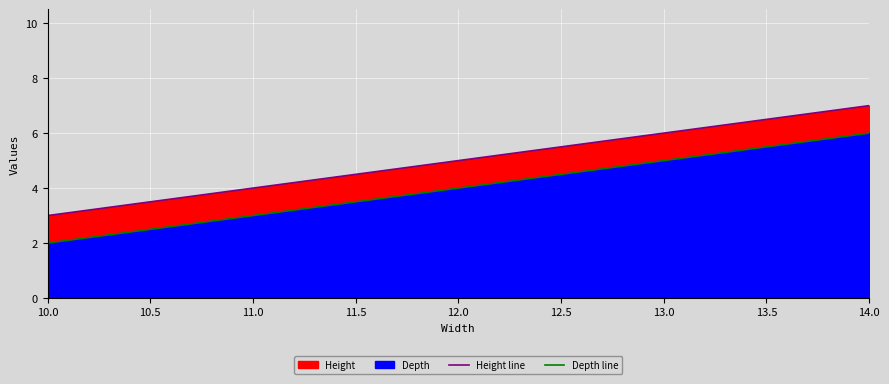

True or false: Depth line and Height line cross at least once.

False